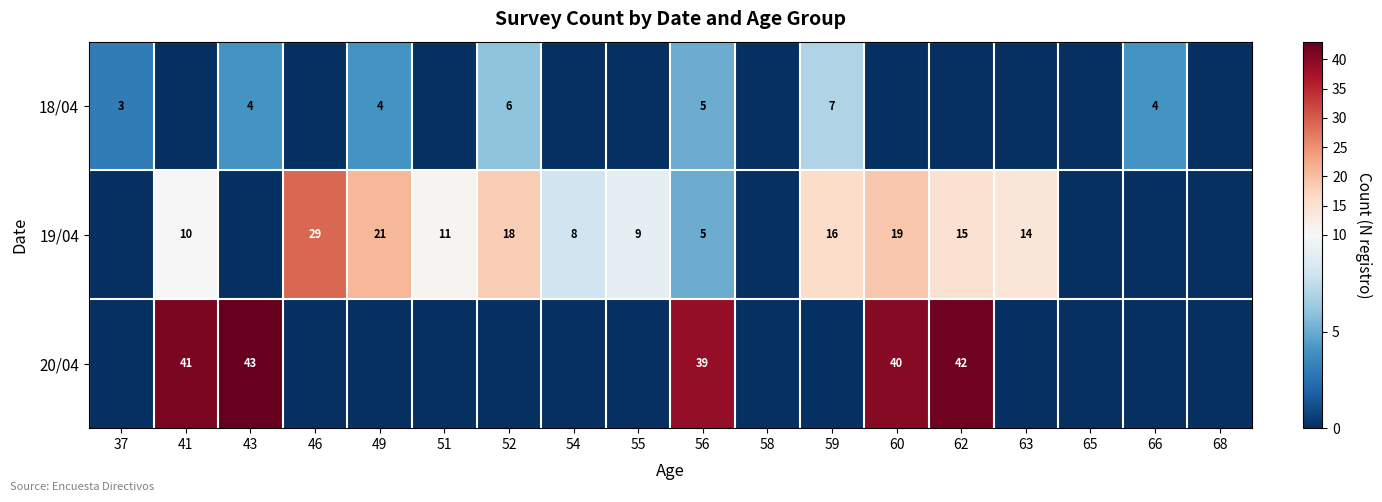

True or false: 19/04 has a value of 39 at 46.

False